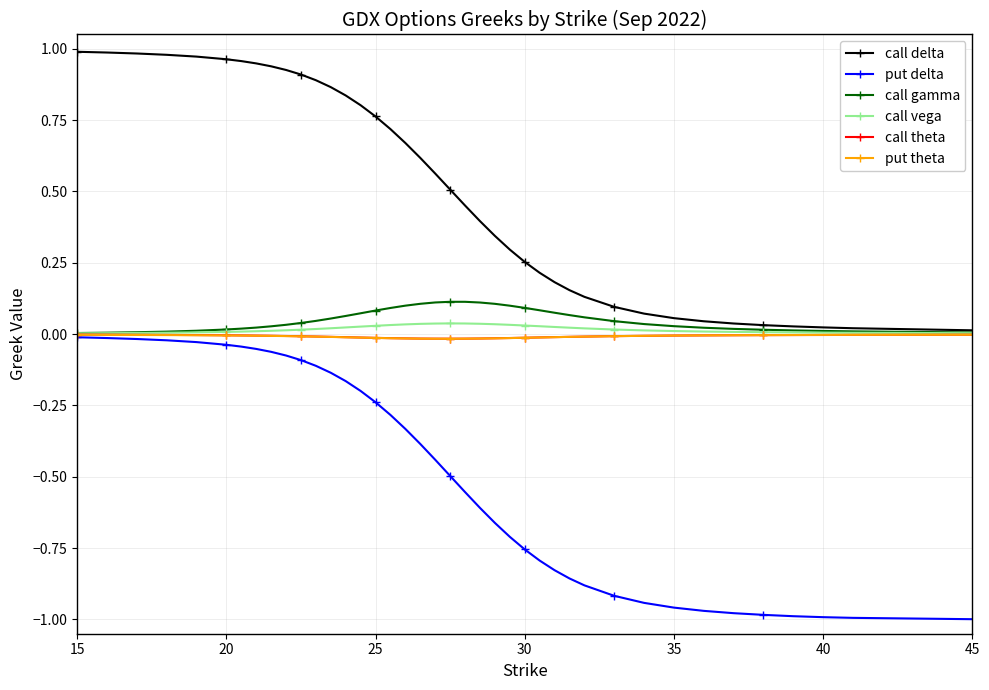

Which series has the largest range (max minus min)?

put delta